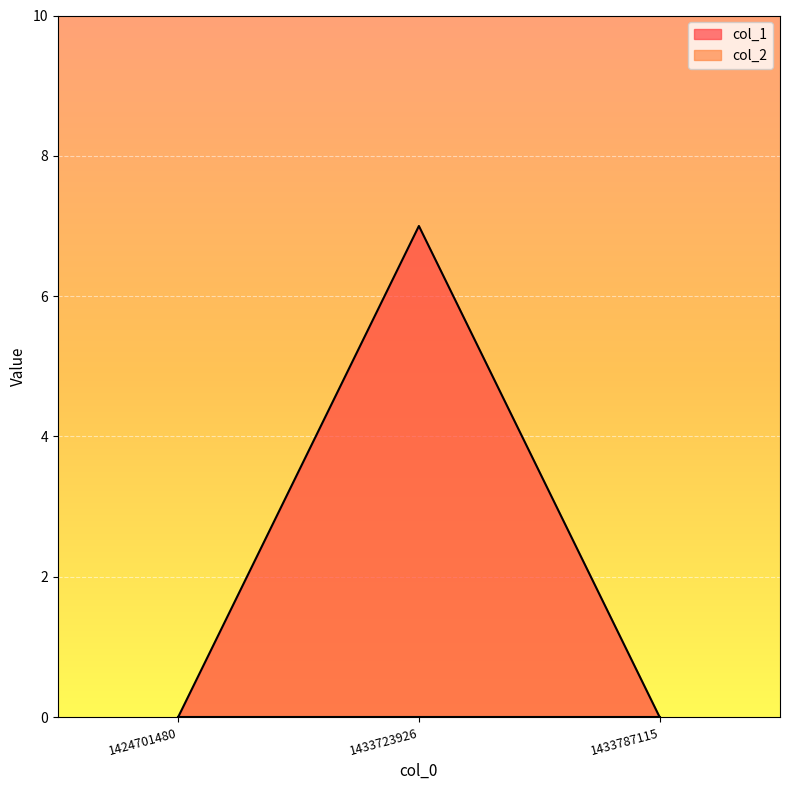

Reading right to left, transcribe all the data shown in this chart.

1433787115=0	1433723926=7	1424701480=0